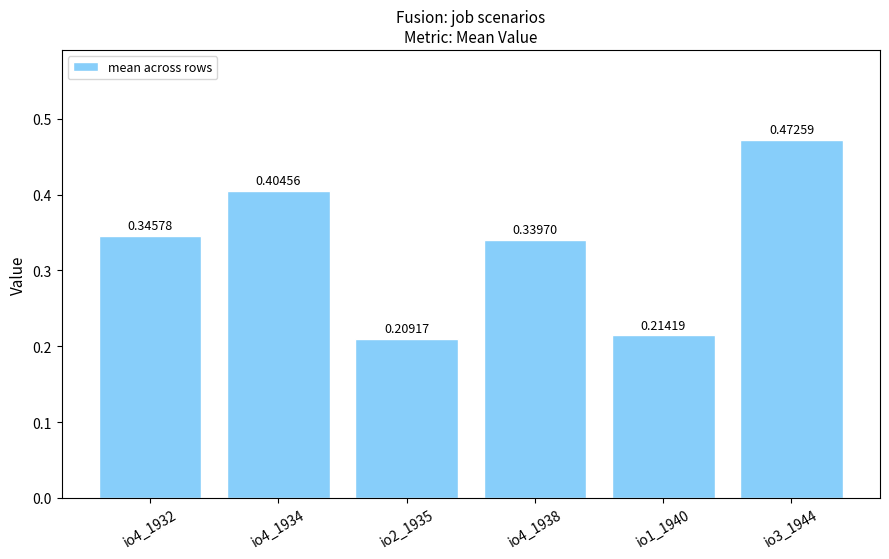

How many values are between 0 and 1?

6